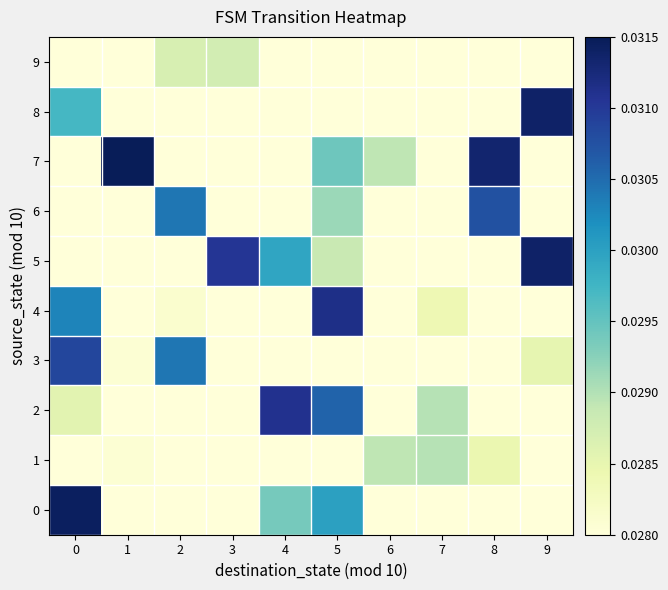

Which series has the largest total across all categories?

5